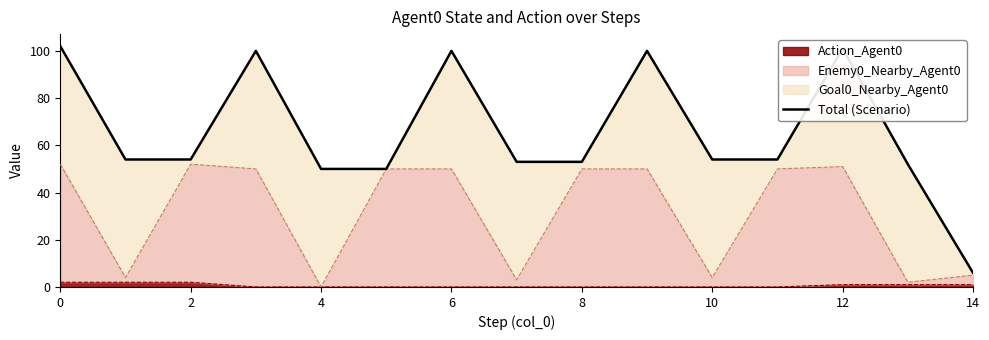

What is the value of the 8th point from the left?

53